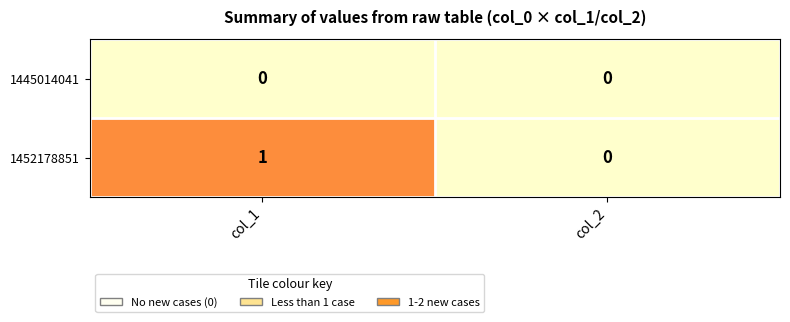

Rank the series by their average value, from highest to lowest.

1452178851, 1445014041